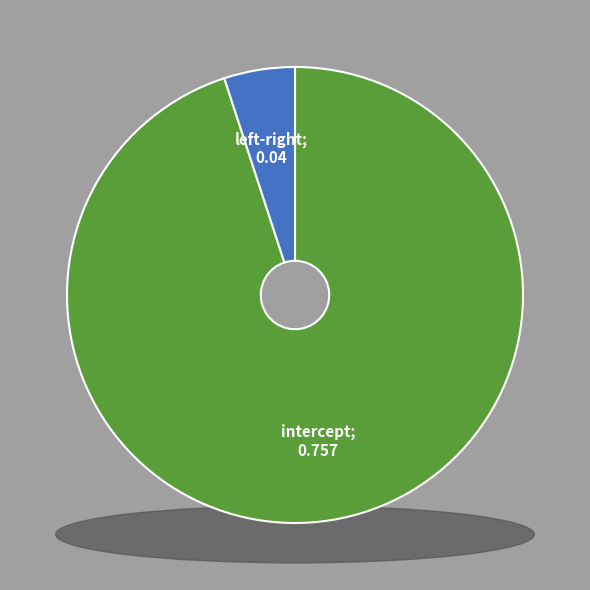

Count the number of slices in the pie.

2